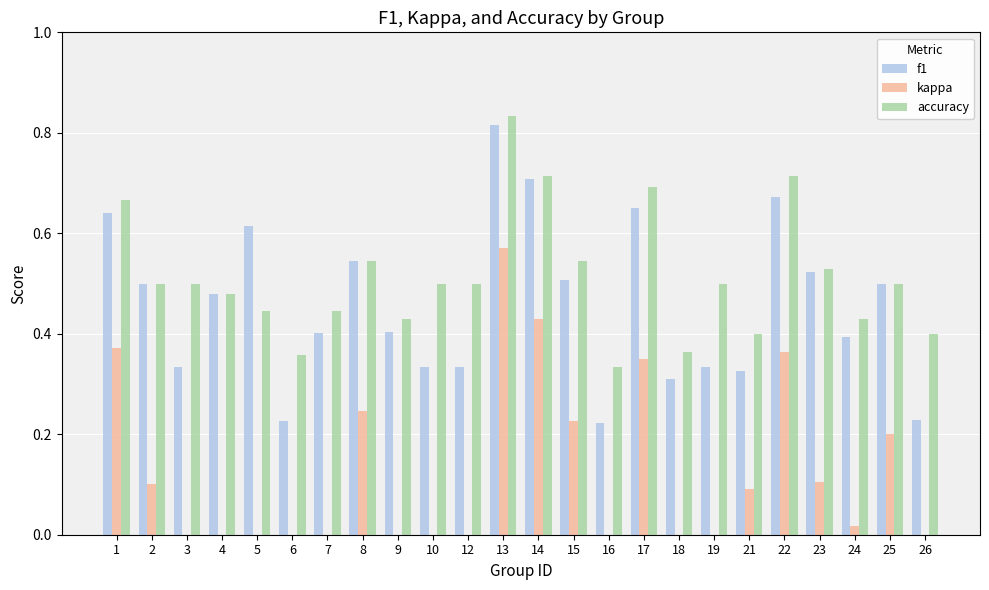

At how many categories does at least one series exceed 0?

24